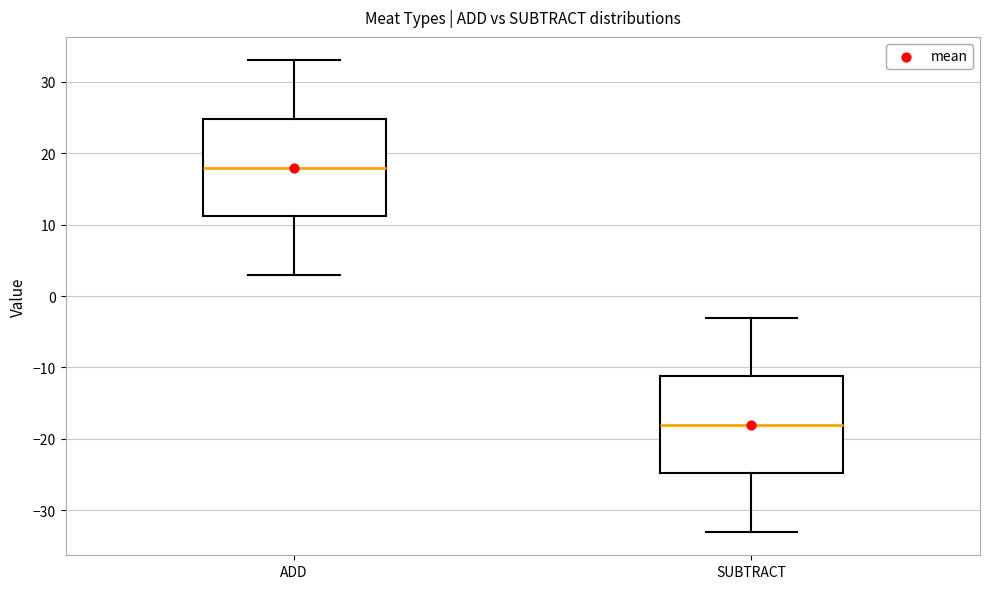

Reading left to right, transcribe this box plot: for each box, give where its median line is, the range the box spans, and where its two whiskers end, as read against the y-axis. The values are not printed on the chart, so give them approximately, as read against the axis.

ADD: median 18, box 11 to 25, whiskers 3 to 33
SUBTRACT: median -18, box -25 to -11, whiskers -33 to -3